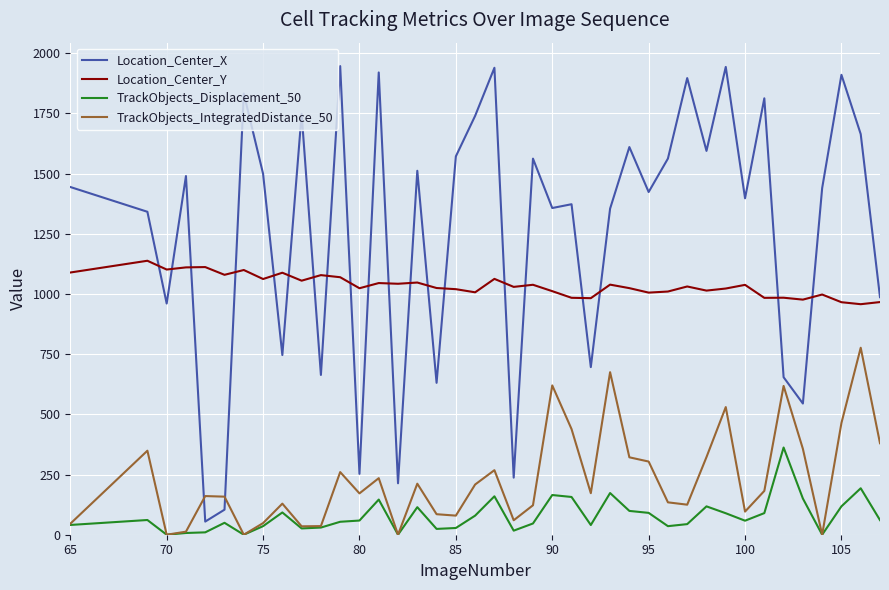

In TrackObjects_IntegratedDistance_50, how many points are lower than both neighbors (excluding endpoints)?

11